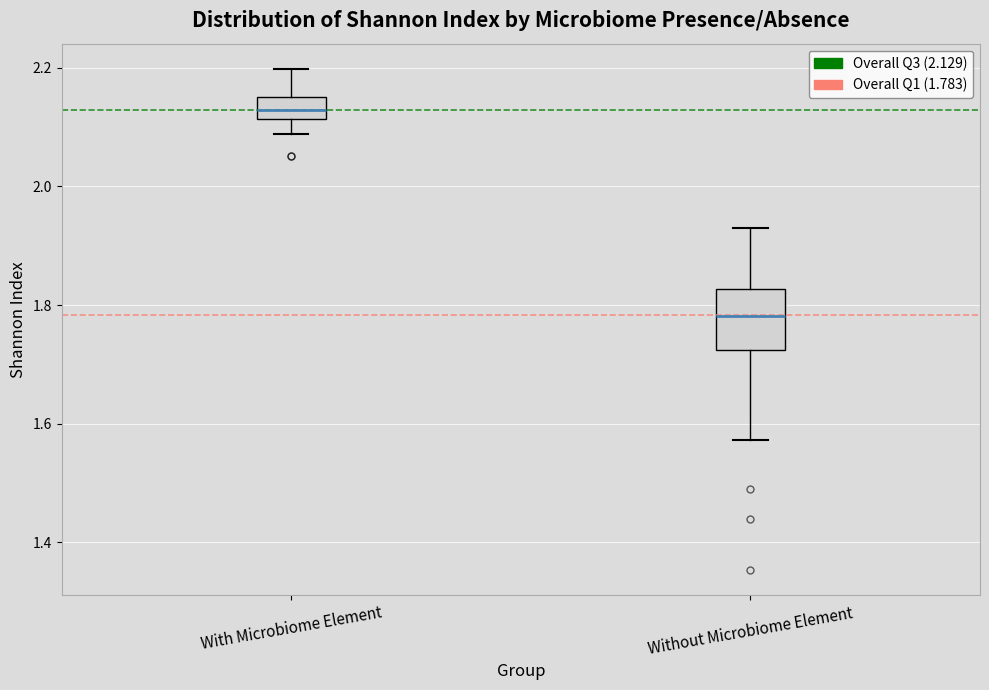

Which box's median line is the highest?

With Microbiome Element